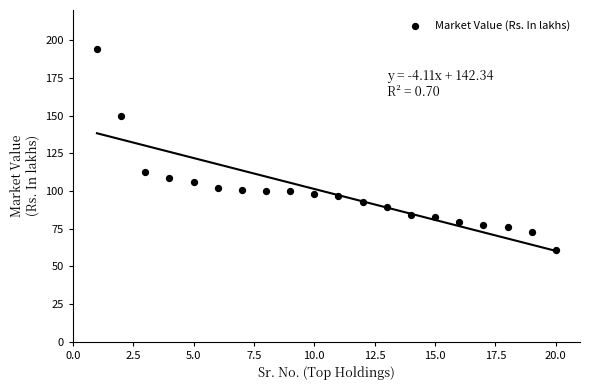

What is the range of X values (max minus min)?

19.0